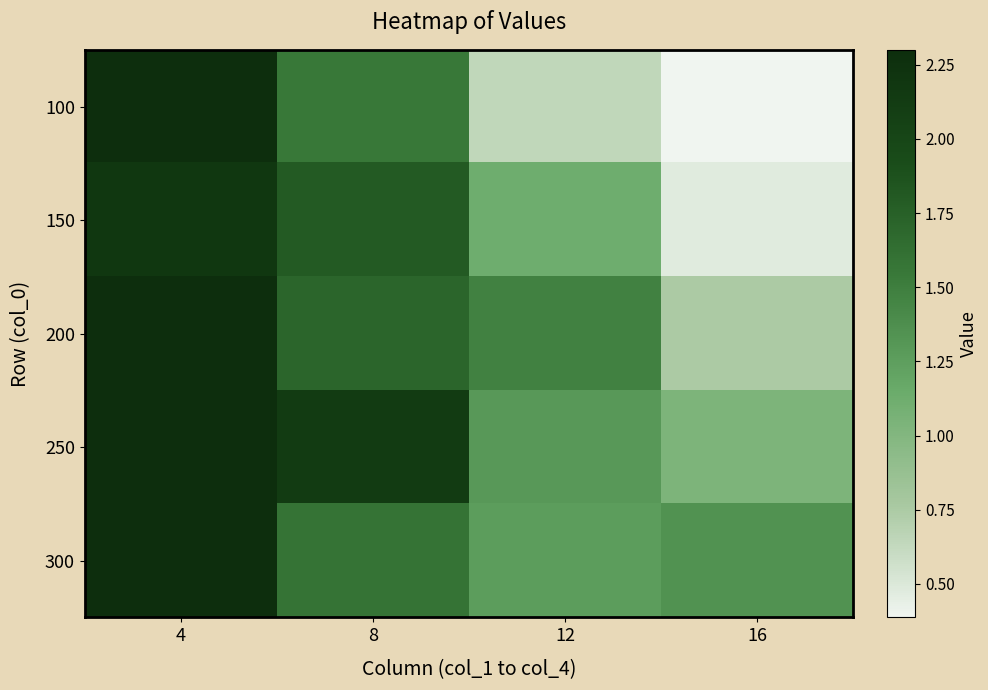

List the series in order of their peak value, highest first.

300, 200, 250, 100, 150